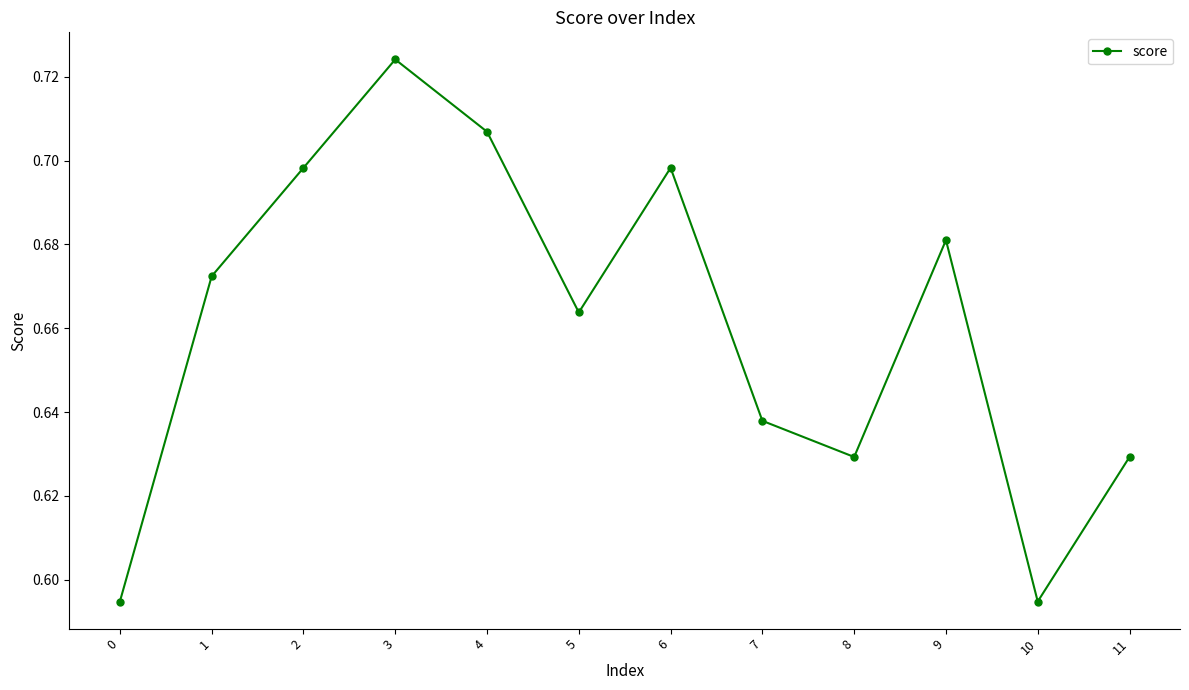

Does the chart have visible grid lines?

No